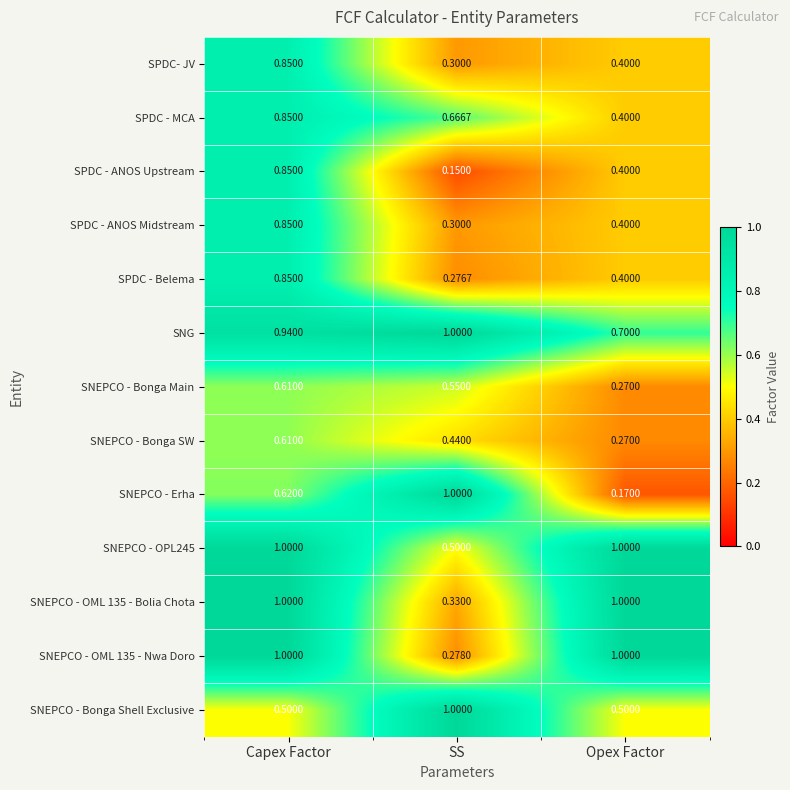

Which category has the lowest value in the SNEPCO - Bonga Main series?

Opex Factor